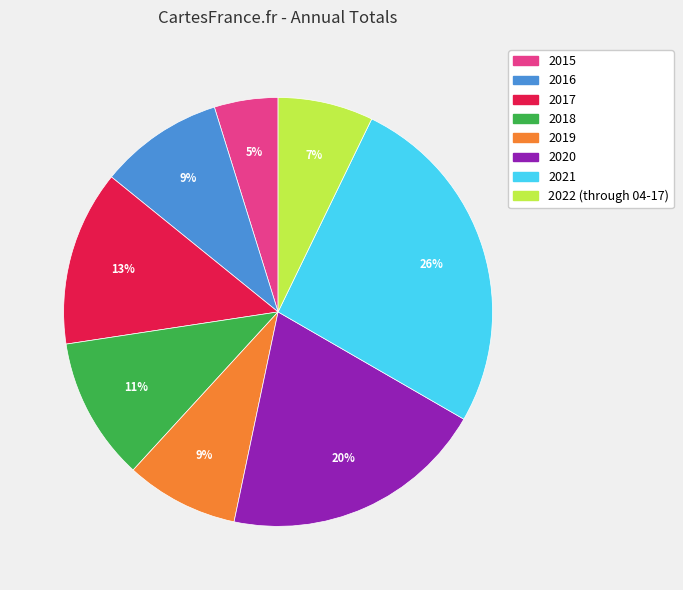

Which category has the smallest portion of the pie?

2015